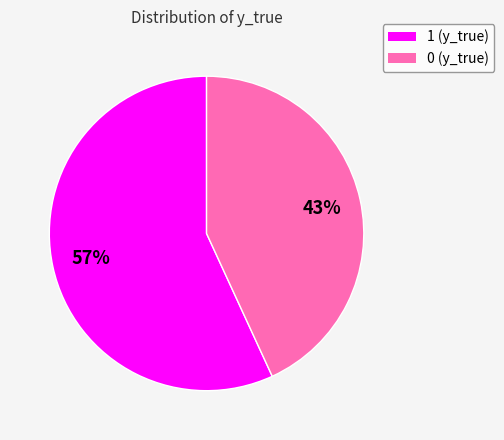

Rank the categories by value from highest to lowest.

1, 0